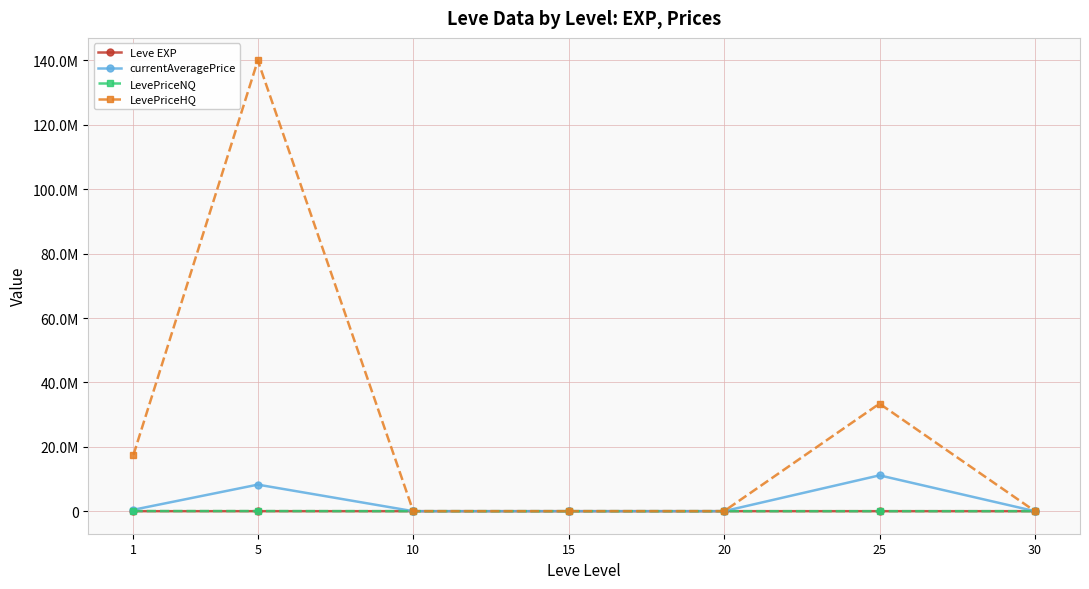

Reading left to right, list all the values displayed in this chart.

Leve EXP: 468.5	2.3	5.3	14.2	16.3	31.8	45.5
currentAveragePrice: 445531.3	8248219.7	484.6	1658.4	3720.7	11130237.6	1857.2
LevePriceNQ: 37348.9	36639.5	913.3	2802.5	1448.0	1809.0	4079.4
LevePriceHQ: 17516027.1	140000326.3	2337.5	3580.9	11395.3	33392797.0	7355.5